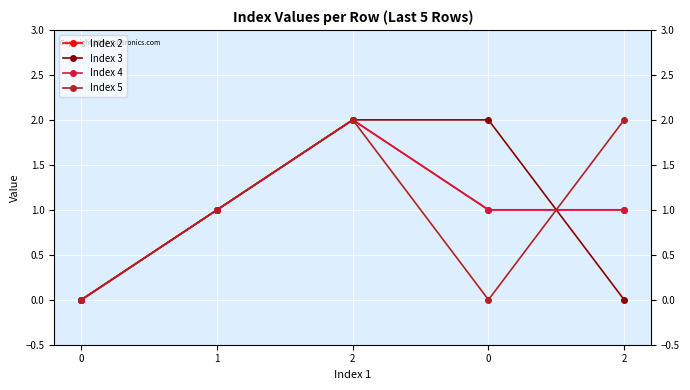

Is this an area chart (filled region under the line)?

No